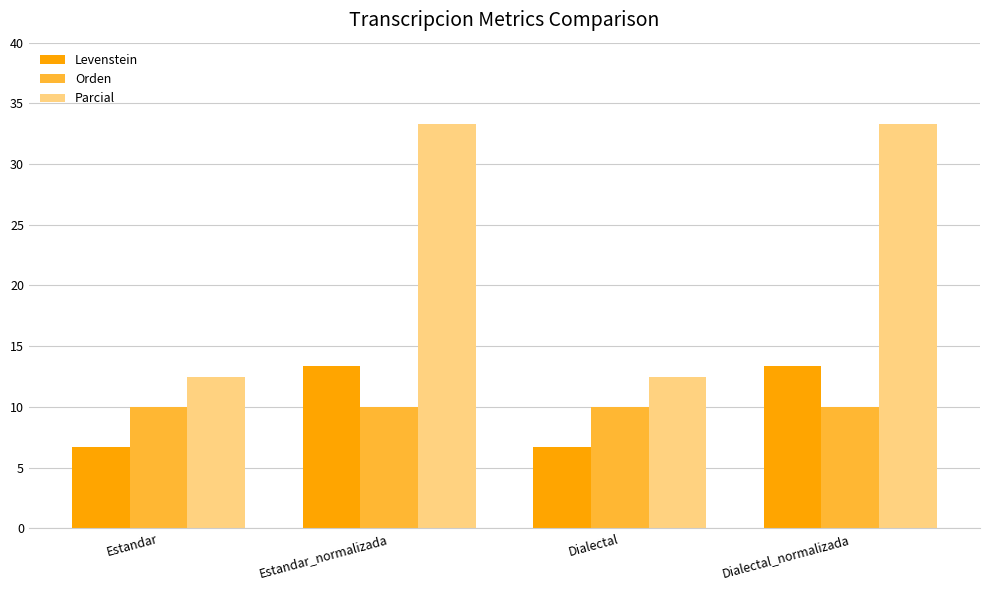

Which series has the largest range (max minus min)?

Parcial